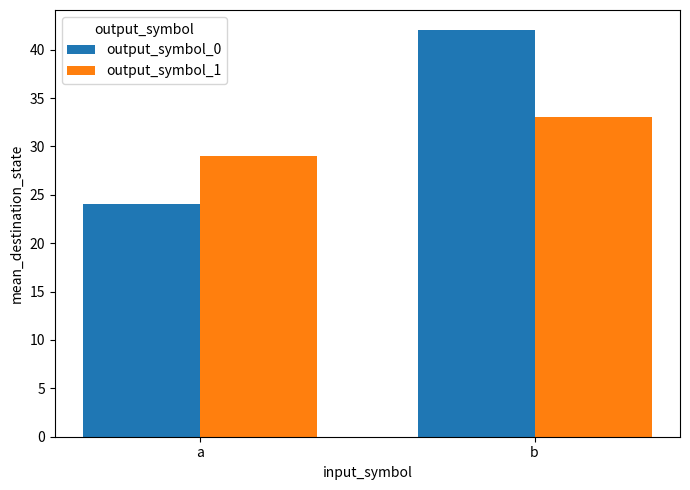

Read the output_symbol_1 value at b.

33